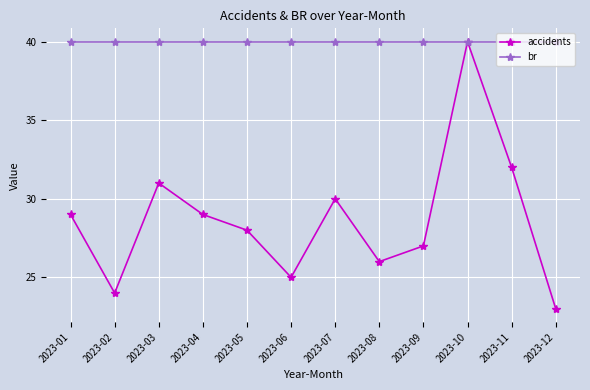

Which series has the widest spread of values?

accidents